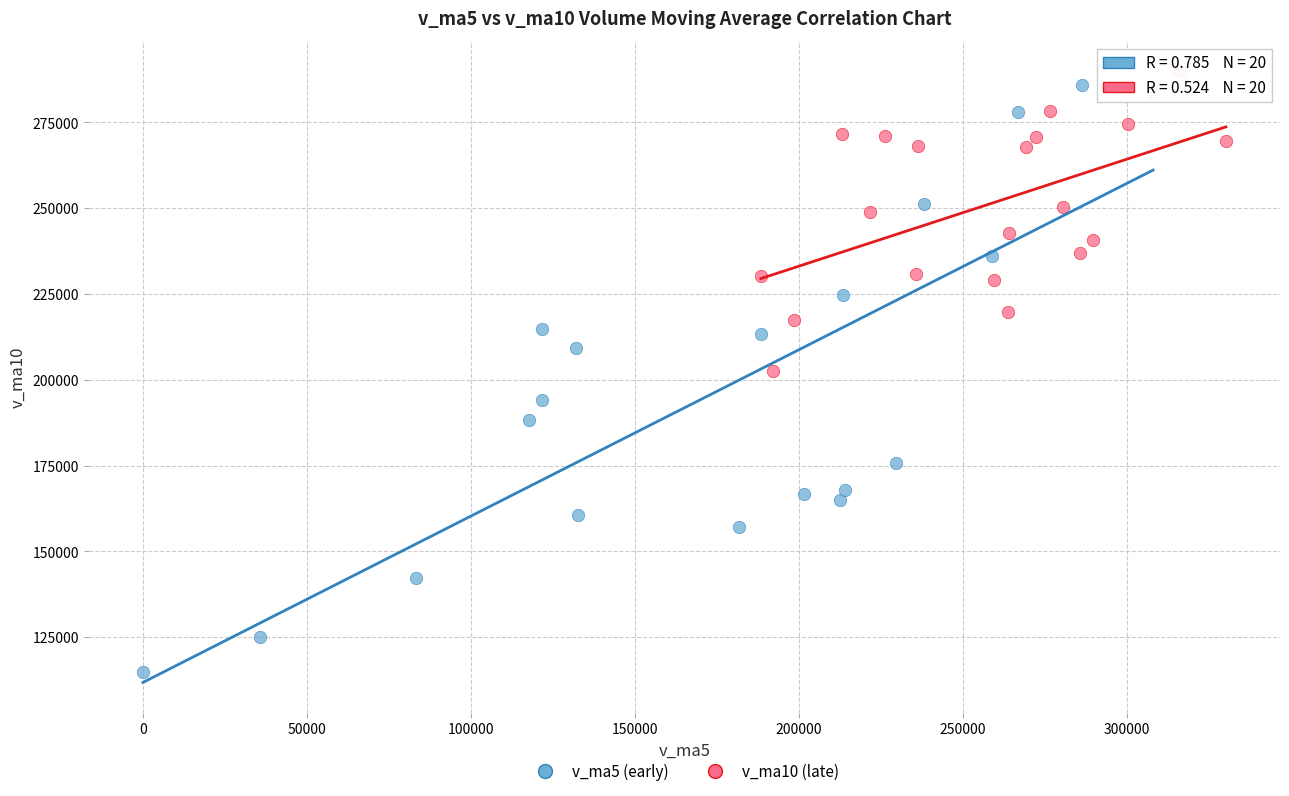

What are all the series names shown in the legend?

v_ma5 (early), v_ma10 (late)